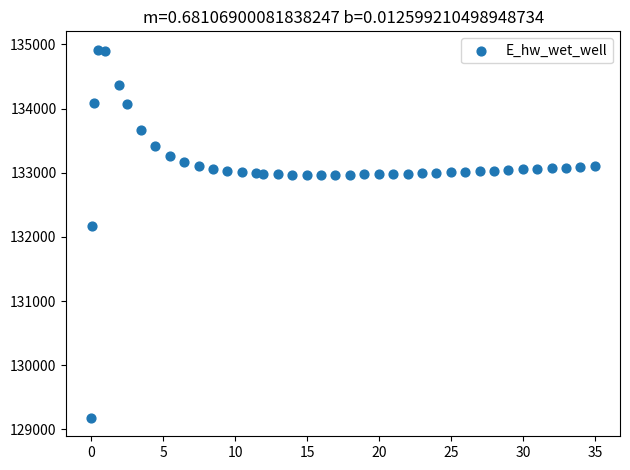

What is the range of X values (max minus min)?

34.9